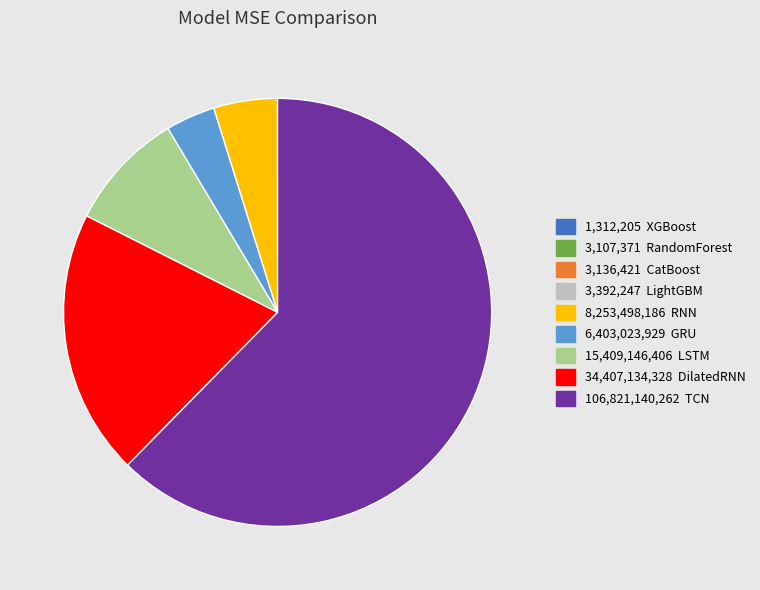

Is there any slice that represents more than half of the pie?

Yes